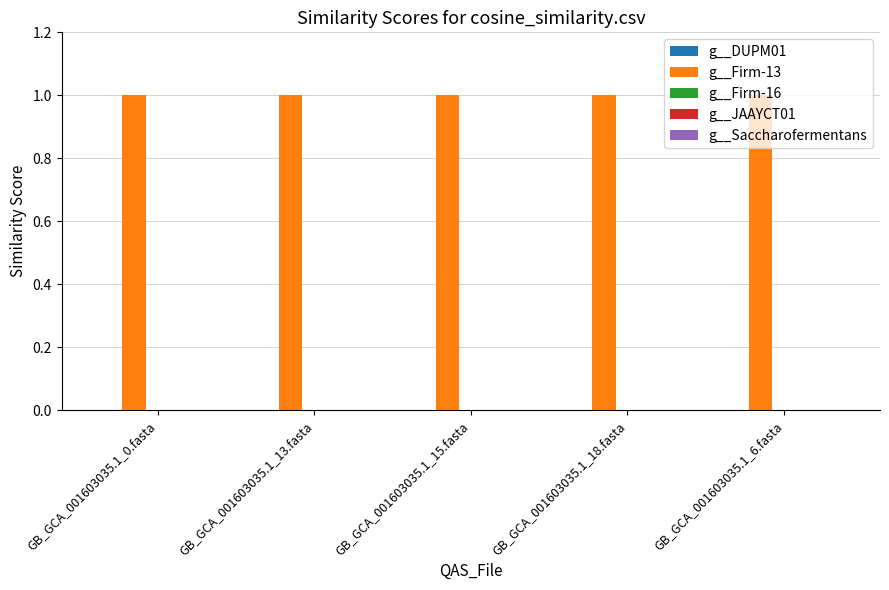

Reading left to right, list all the values displayed in this chart.

g__DUPM01: 0	0	0	0	0
g__Firm-13: 1	1	1	1	1
g__Firm-16: 0	0	0	0	0
g__JAAYCT01: 0	0	0	0	0
g__Saccharofermentans: 0	0	0	0	0